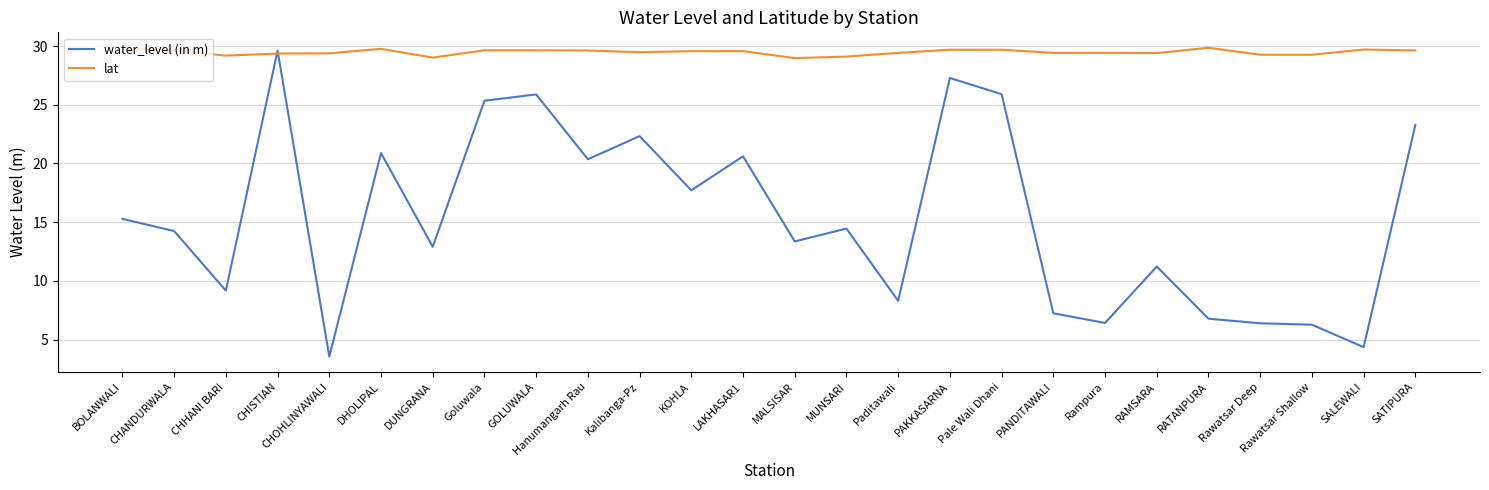

What value does the water_level (in m) series have at SATIPURA?

23.3